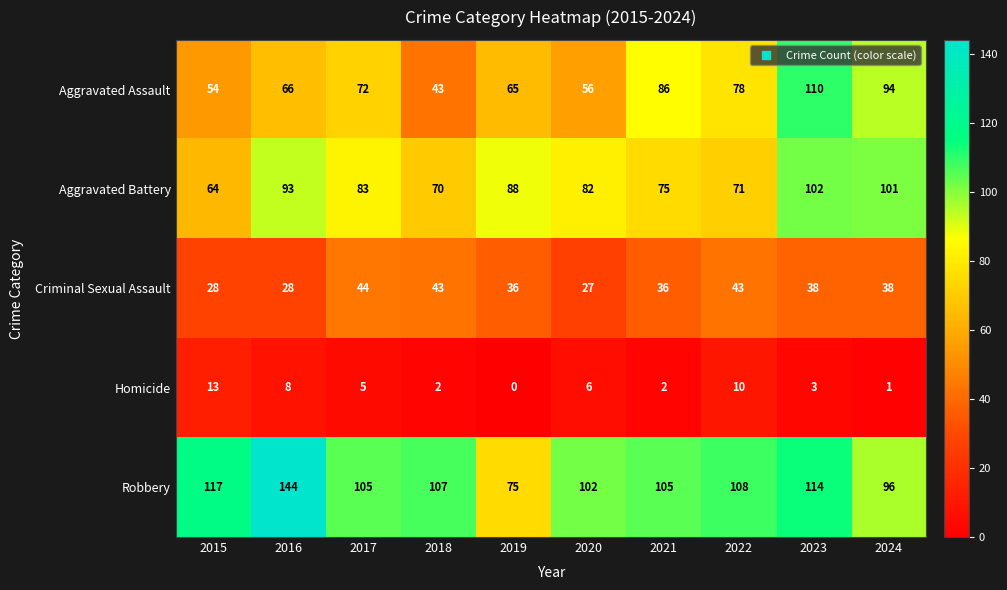

At which category does the chart reach its minimum across all series?

2019